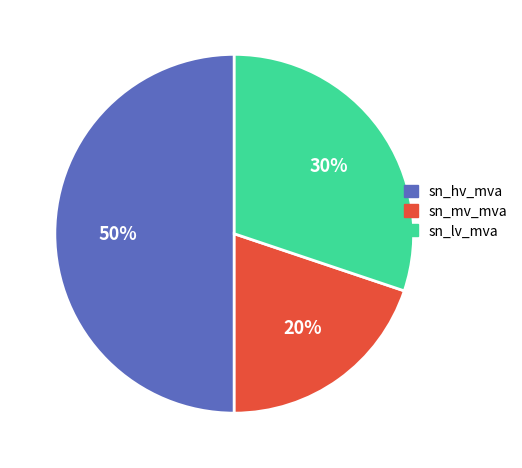

To the nearest percent, what is the average slice percentage?

33%